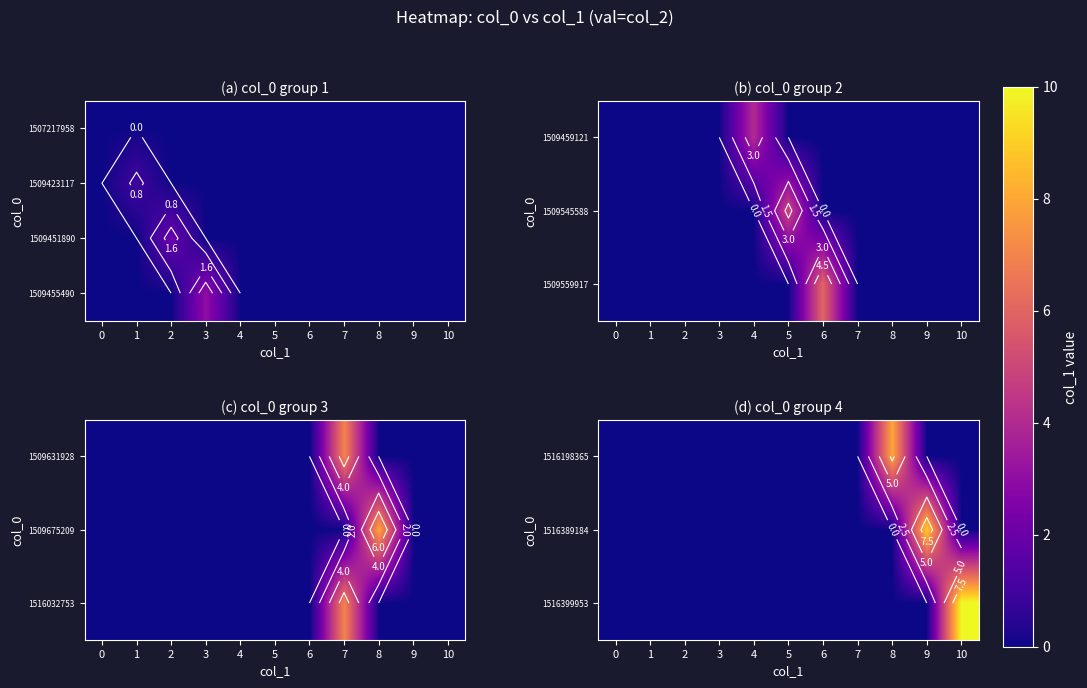

The 1516399953 series shows 6 at 7. True or false?

False